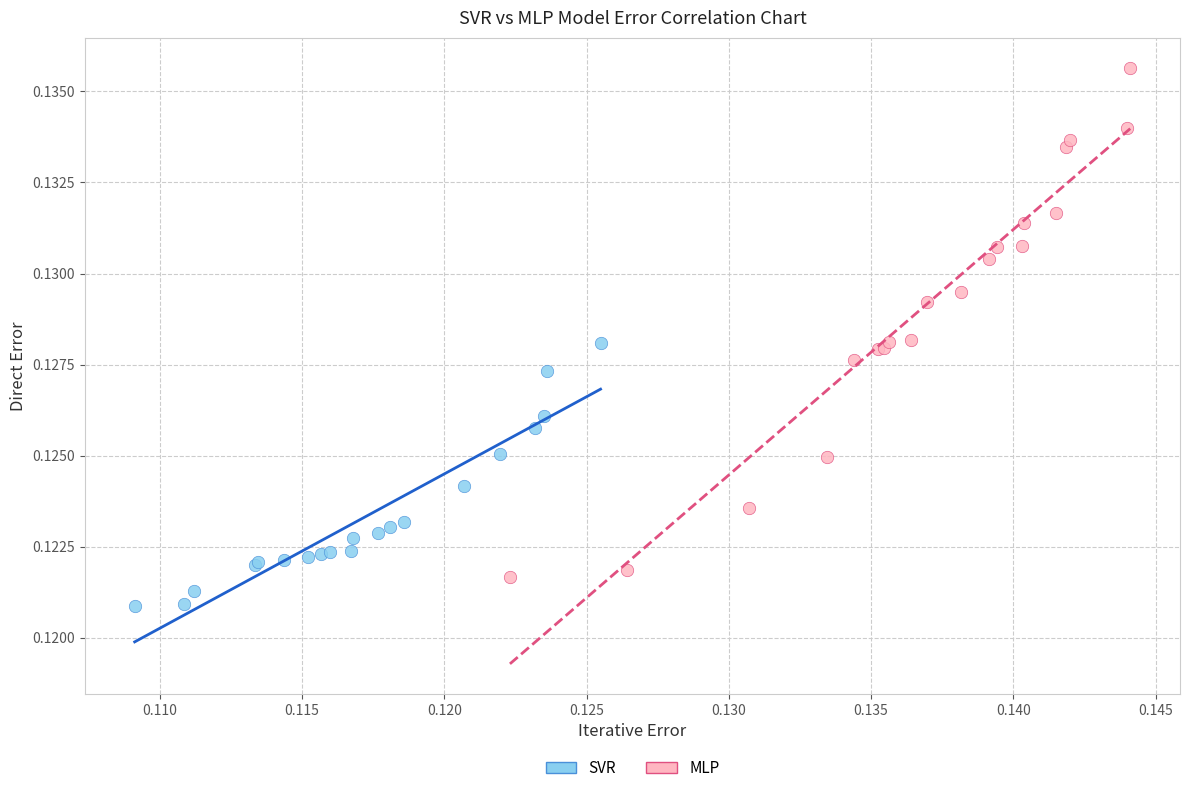

What are all the series names shown in the legend?

SVR, MLP